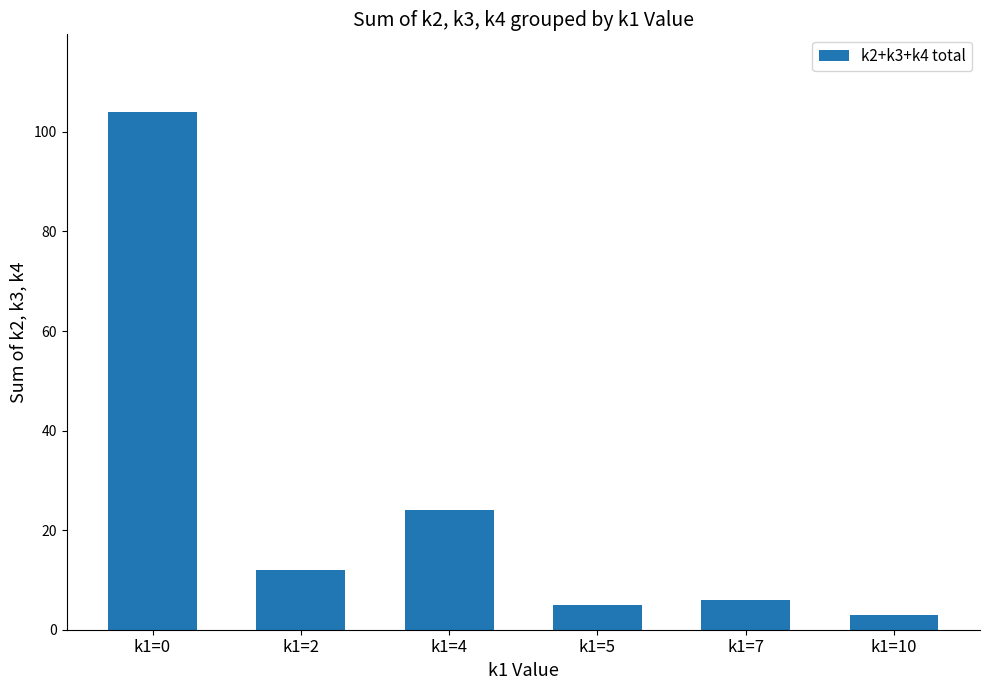

What is the sum of all values?

154